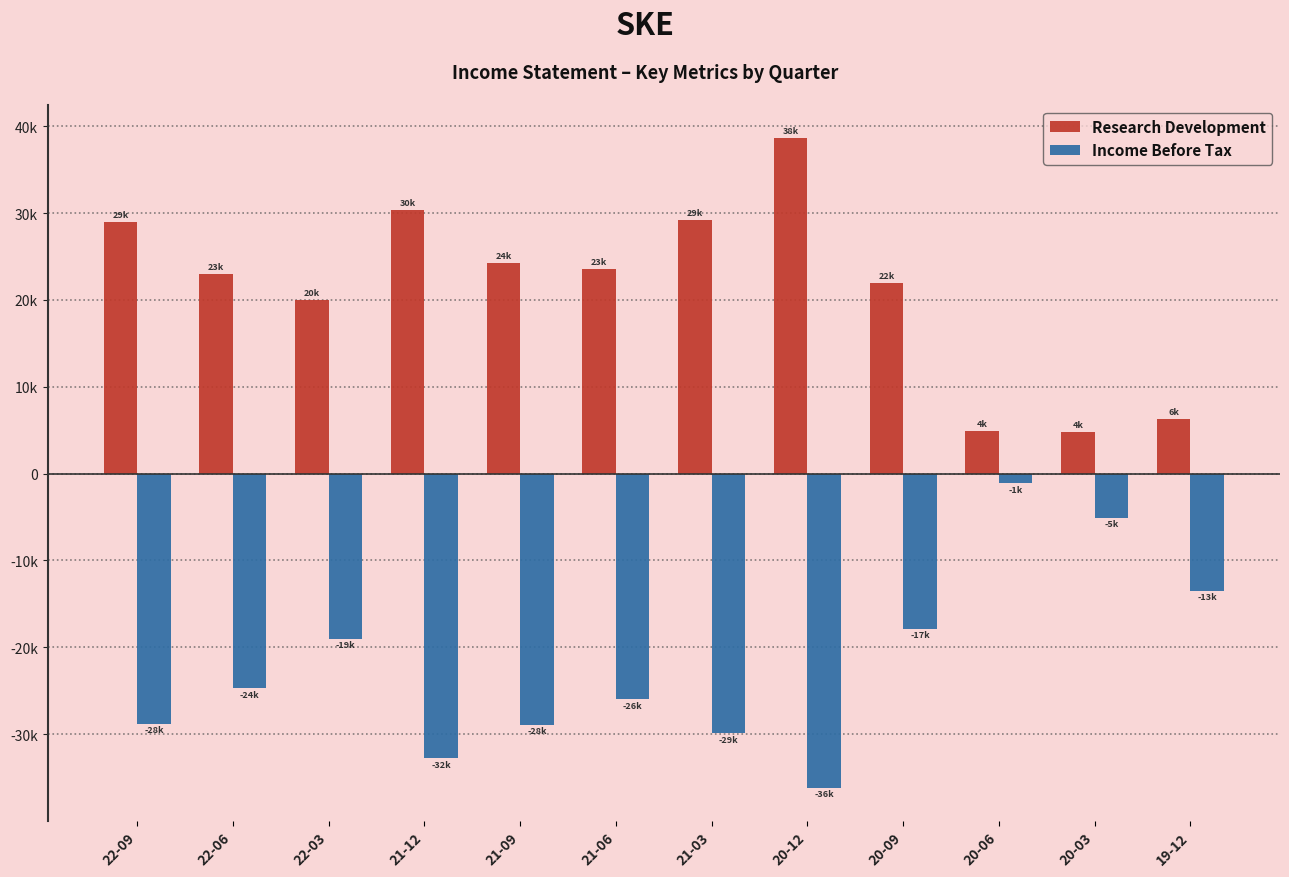

What are all the series names shown in the legend?

Research Development, Income Before Tax